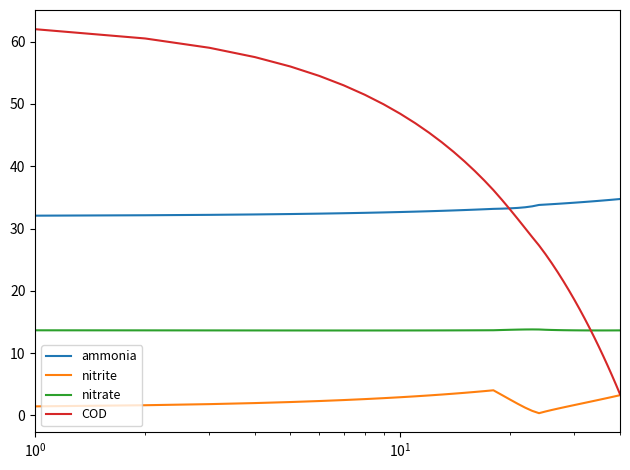

What is the greatest value displayed?

62.0